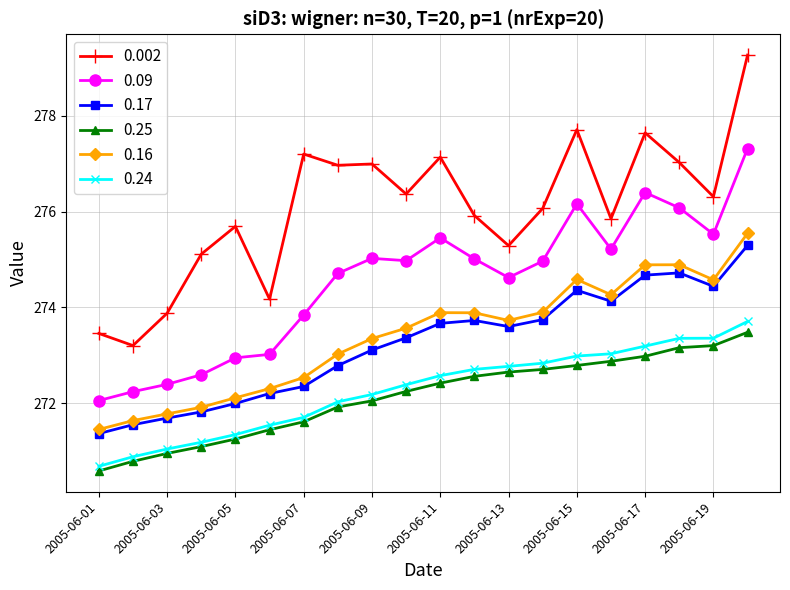

How many lines are shown in the chart?

6